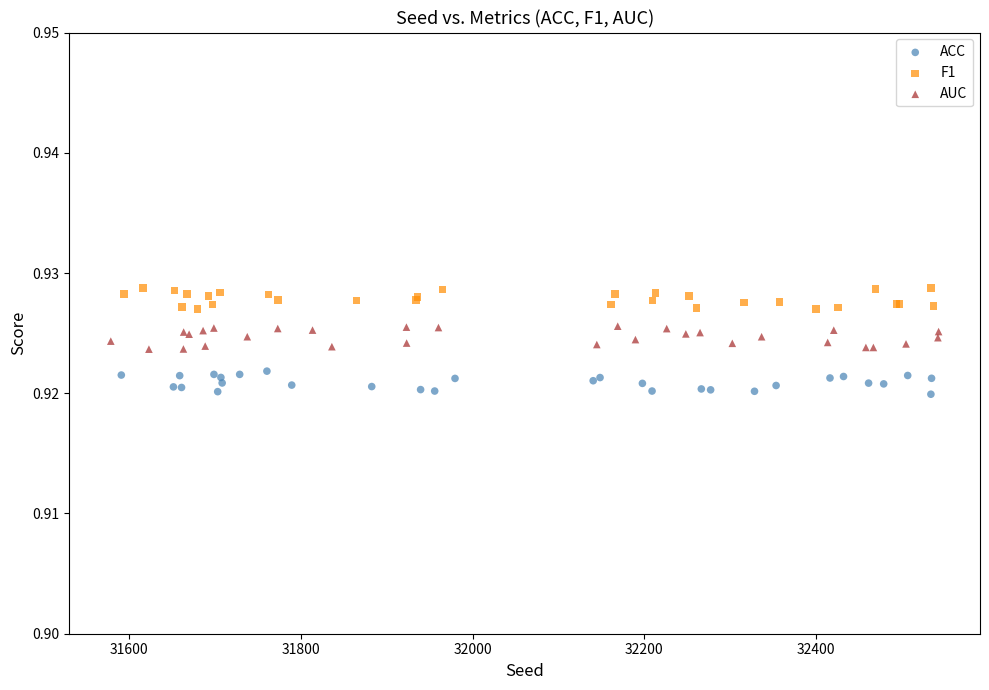

Which series contains the highest Y value?

F1